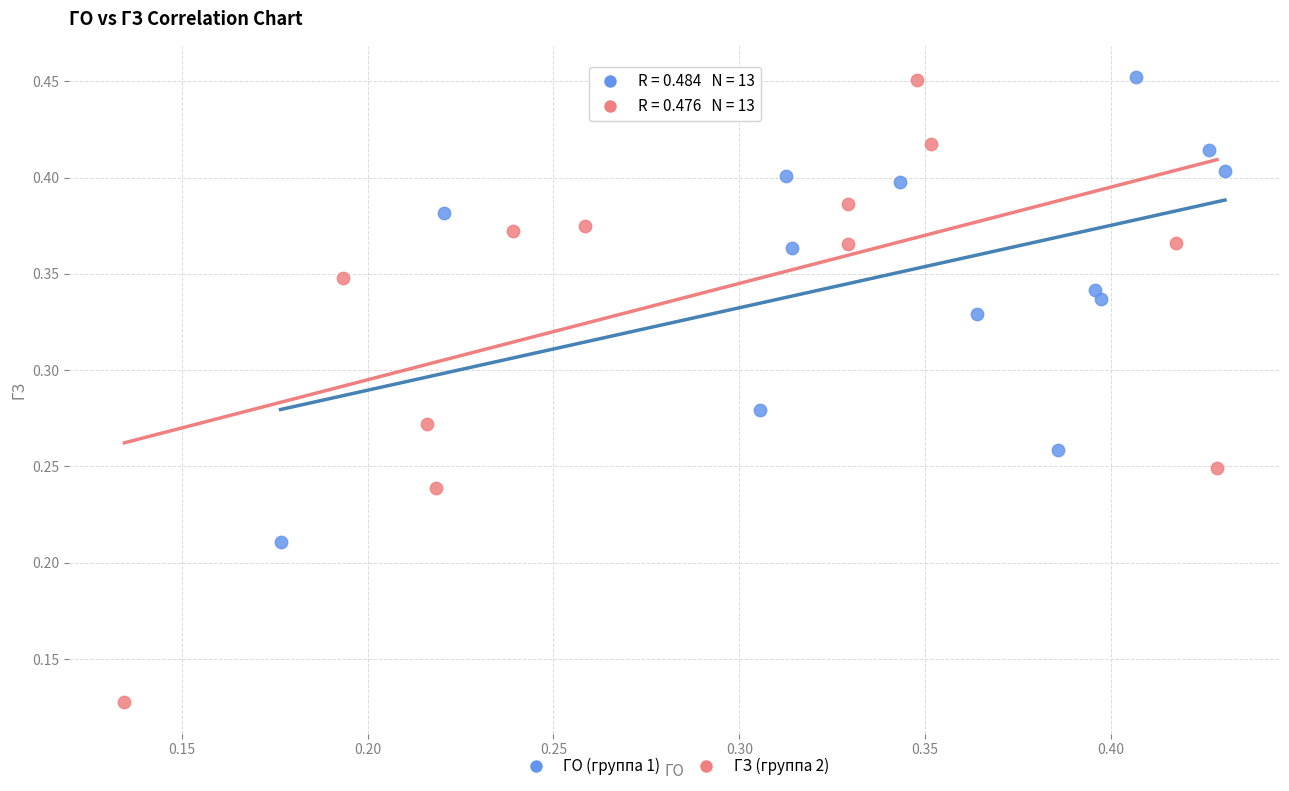

Which series has the largest Y range (max minus min)?

ГЗ (группа 2)